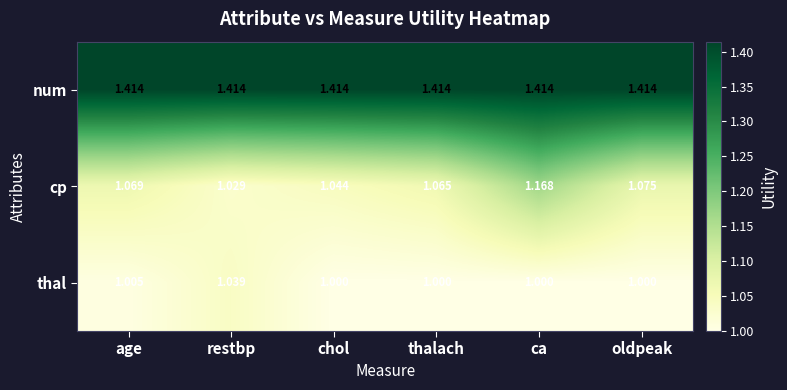

List the series in order of their peak value, lowest first.

thal, cp, num